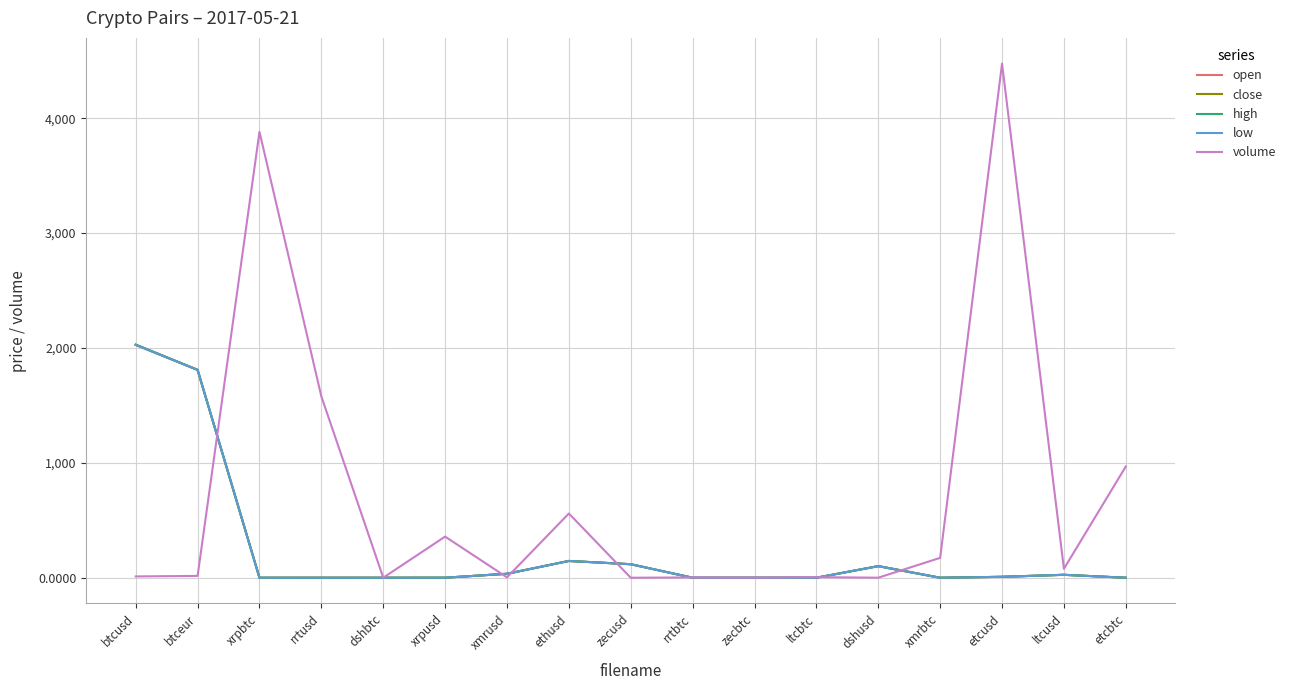

What is the sum of the close values at rrtusd and etcbtc?

0.1